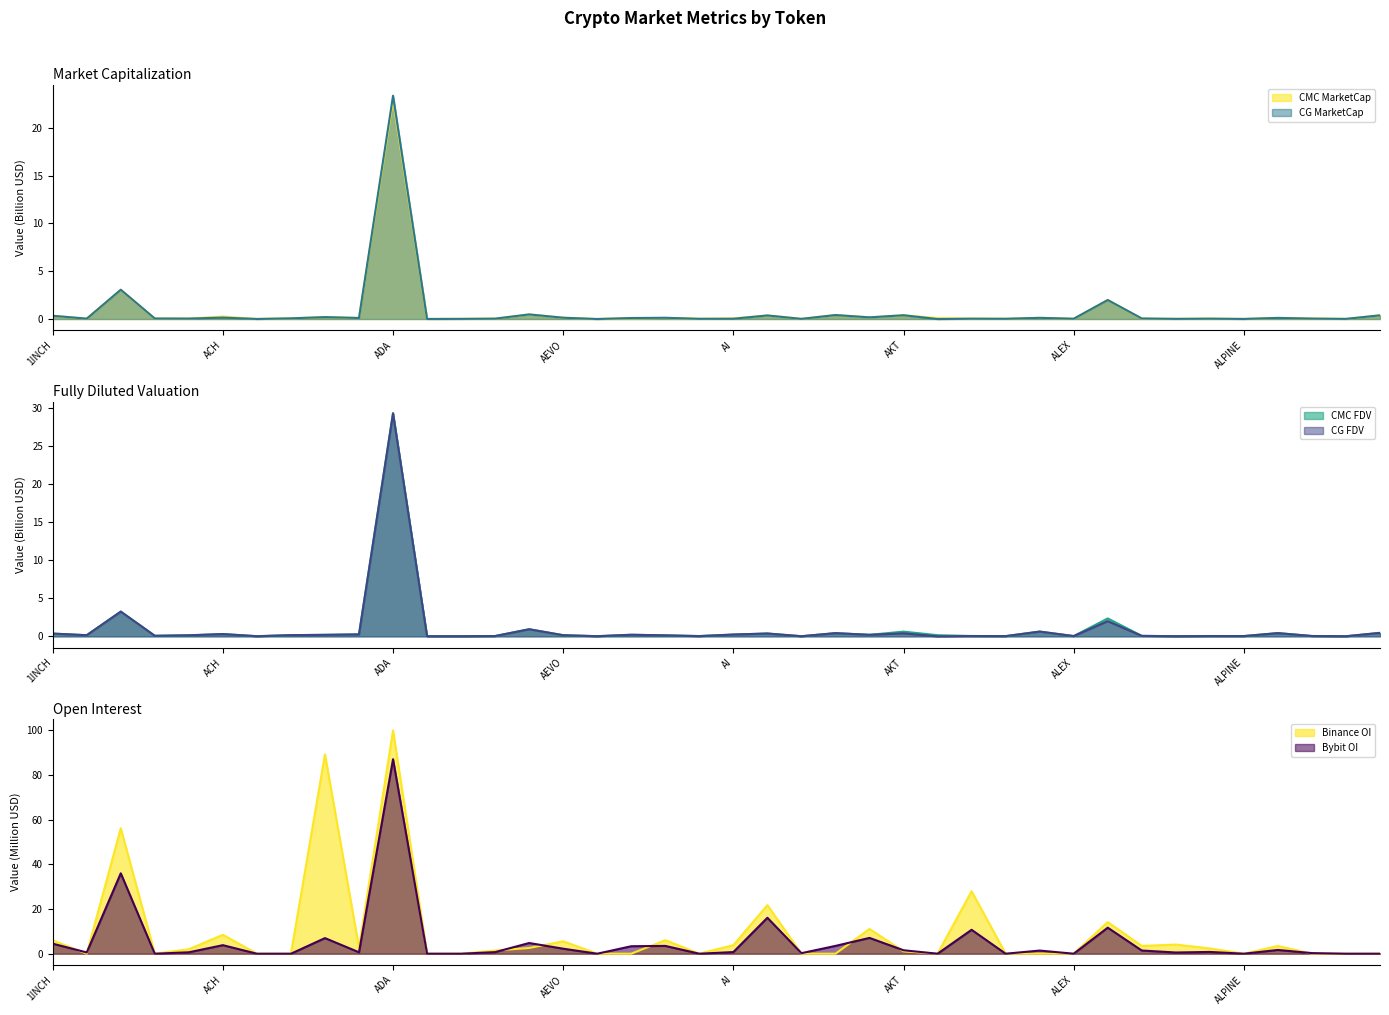

How many values in CG_MarketCap are above zero?

39